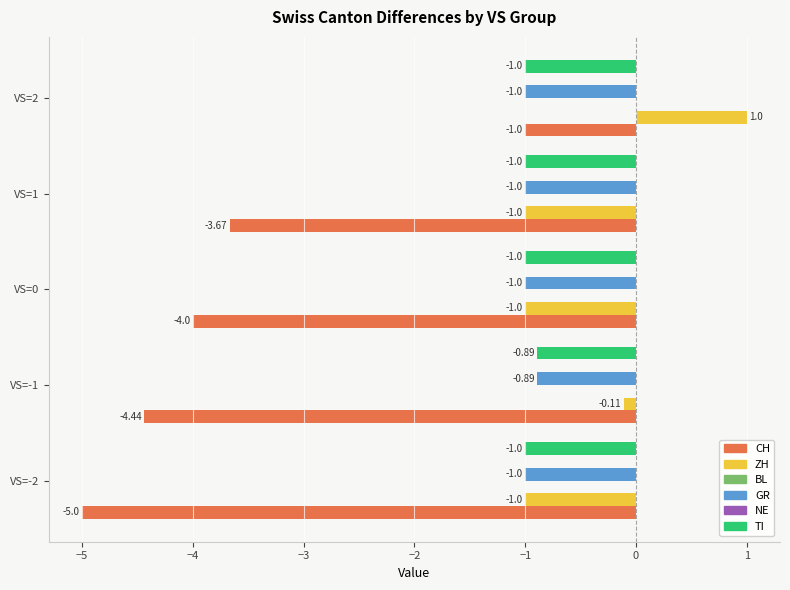

Between VS=0 and VS=2, which is larger?

VS=2